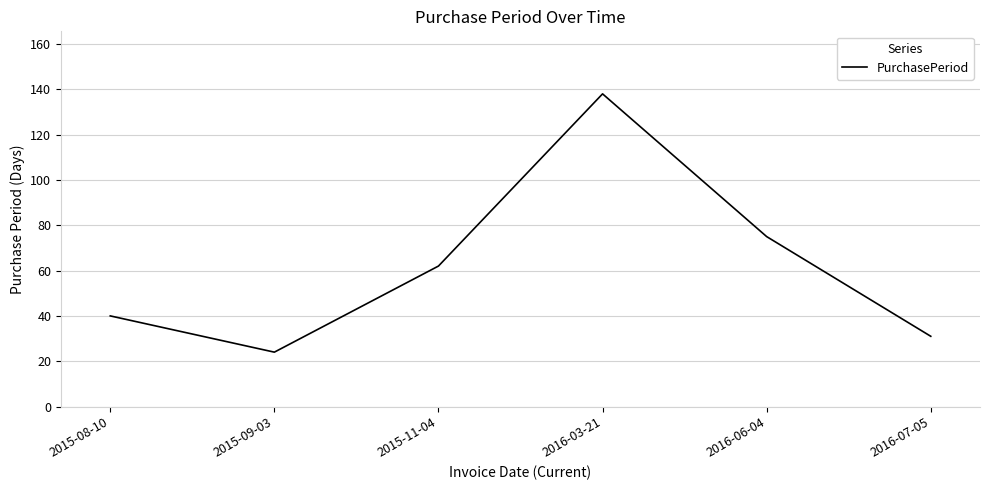

Between 2015-11-04 and 2016-07-05, which is larger?

2015-11-04